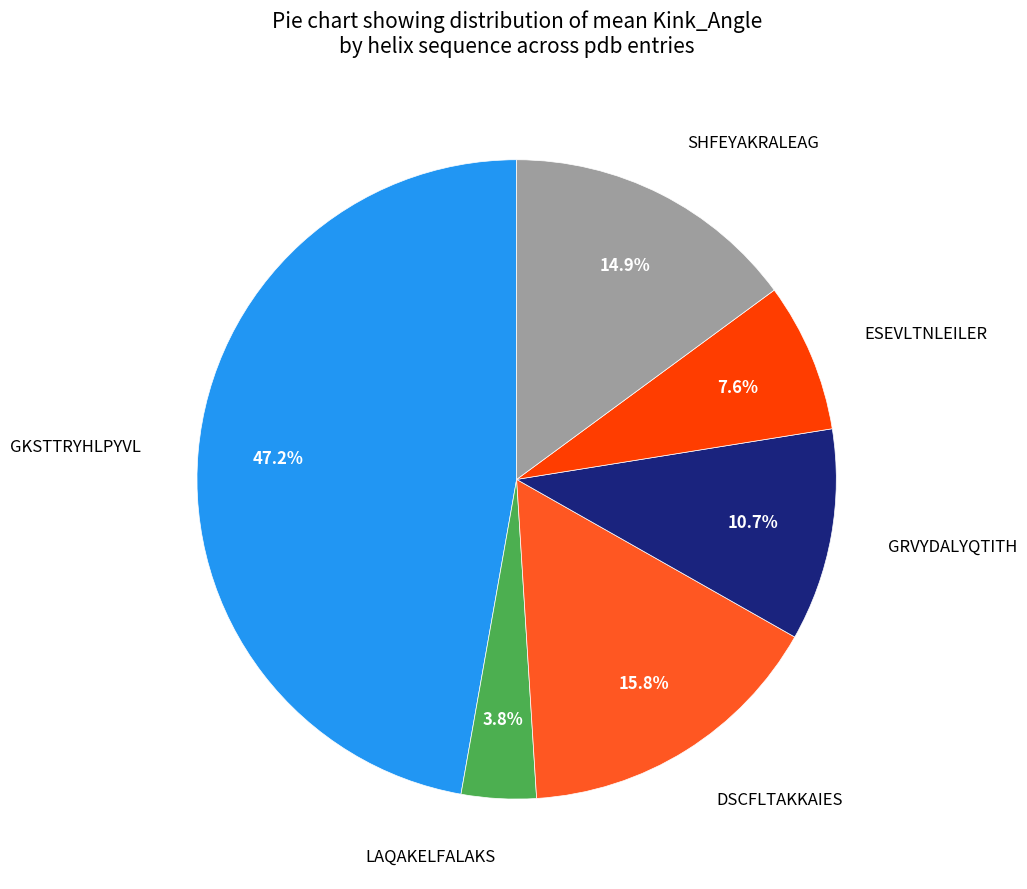

True or false: GRVYDALYQTITH accounts for 3% of the total.

False